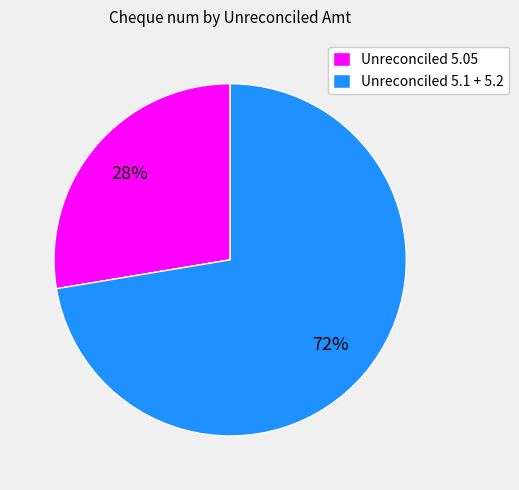

What is the largest slice in the pie chart?

Unreconciled 5.1 + 5.2